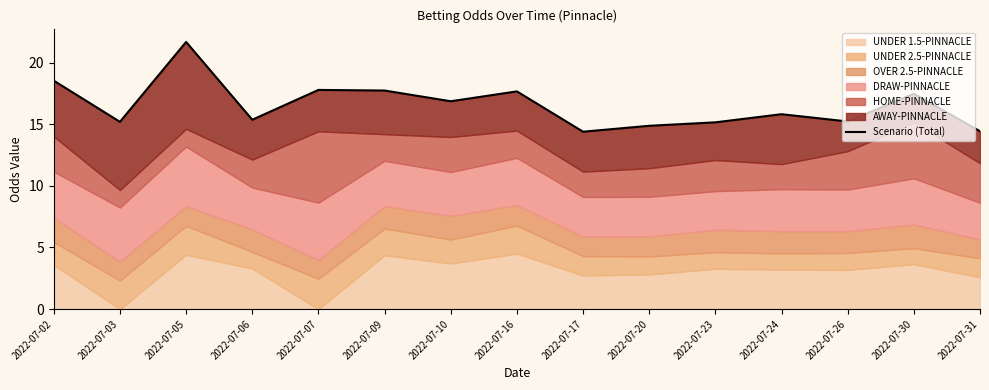

Which category has the highest value across all series?

2022-07-05